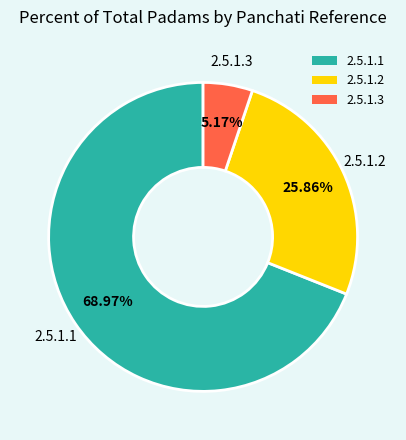

Which category has the smallest portion of the pie?

2.5.1.3